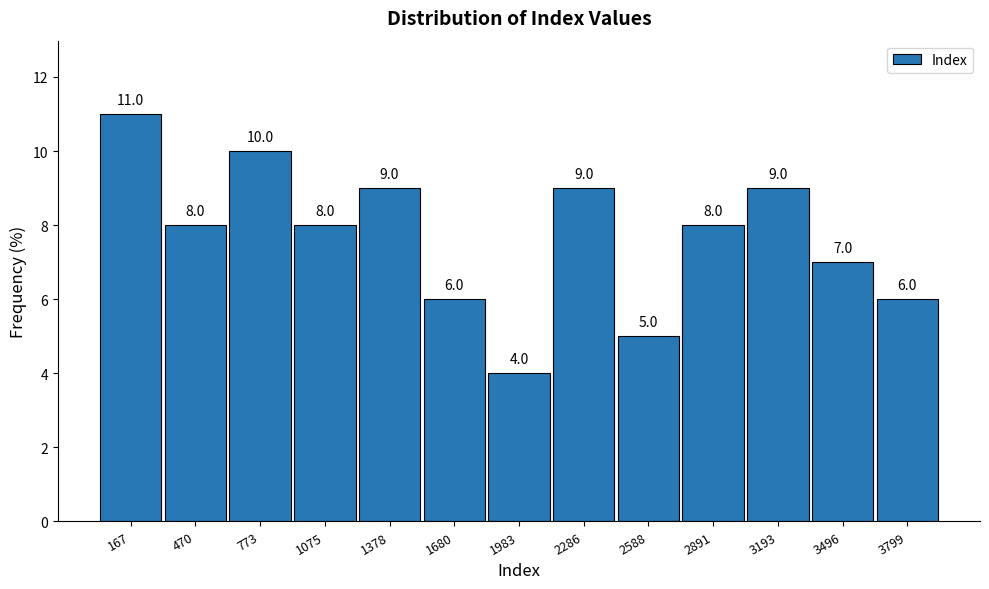

How tall is the bar that spans 0 to 300 on the x-axis? The bar edges are not printed on the chart, so give them approximately, as read against the axis.

11.0